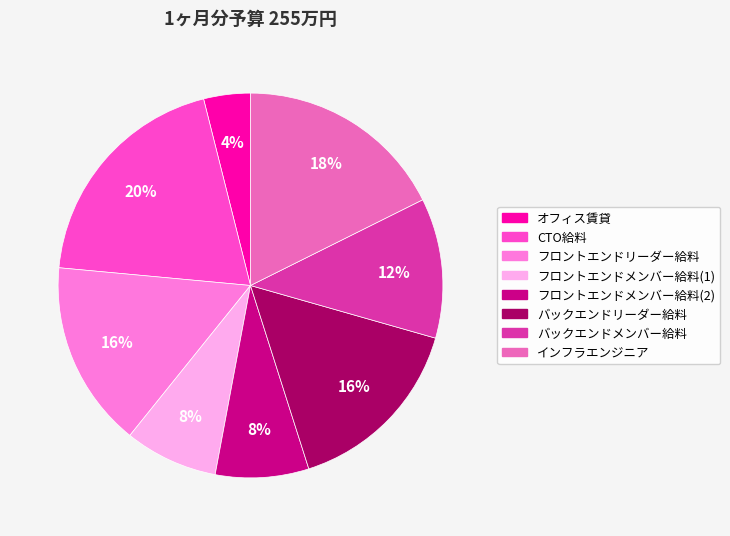

Does any single category account for the majority?

No